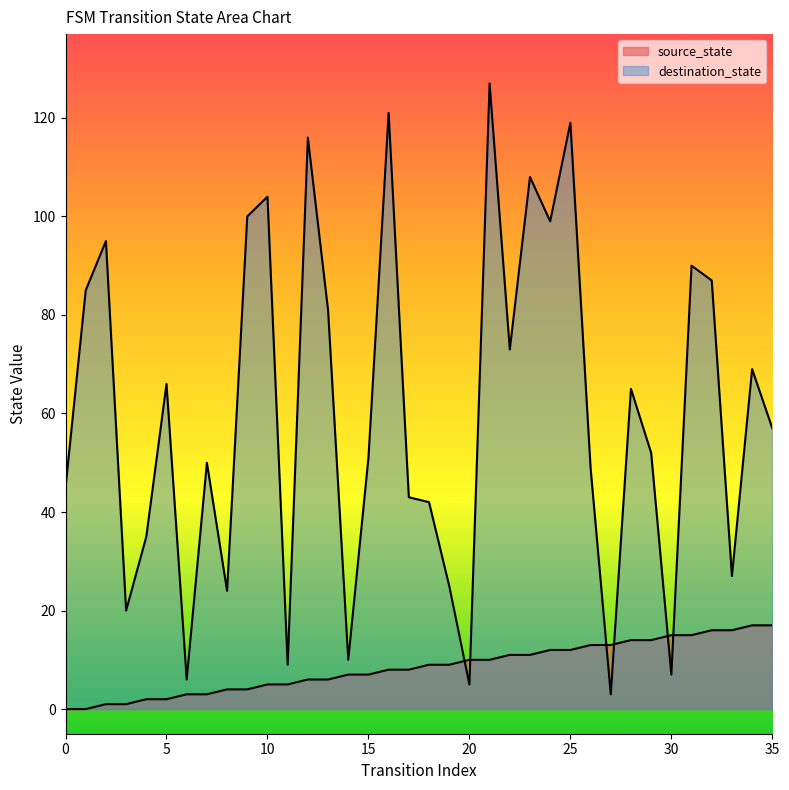

Where do source_state and destination_state first cross each other?

19 and 20